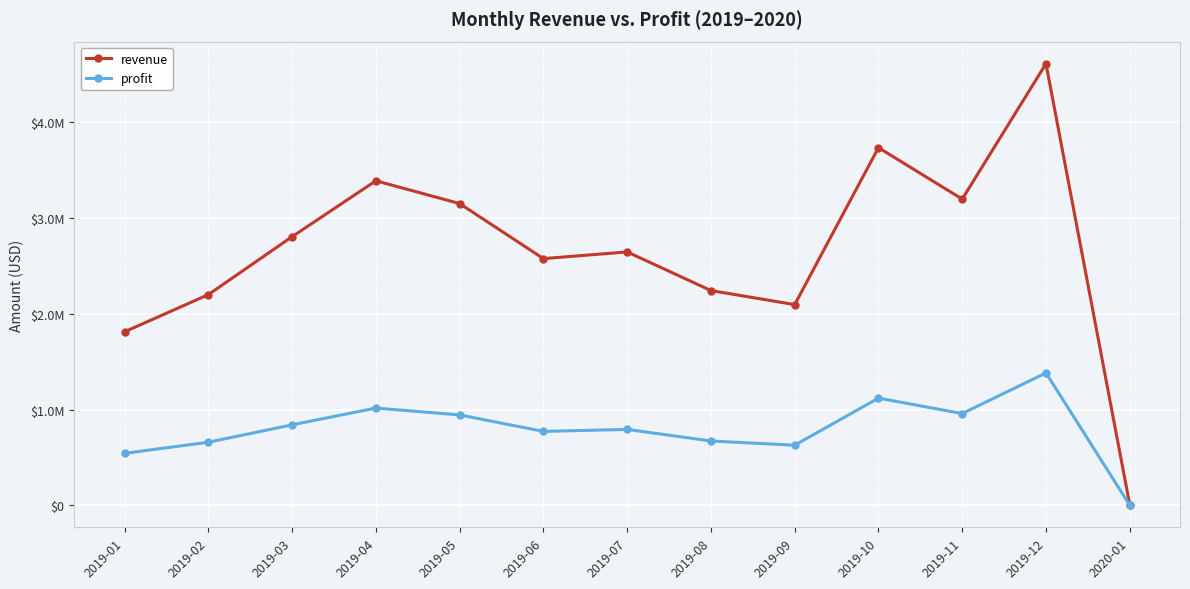

True or false: revenue and profit intersect in this chart.

False